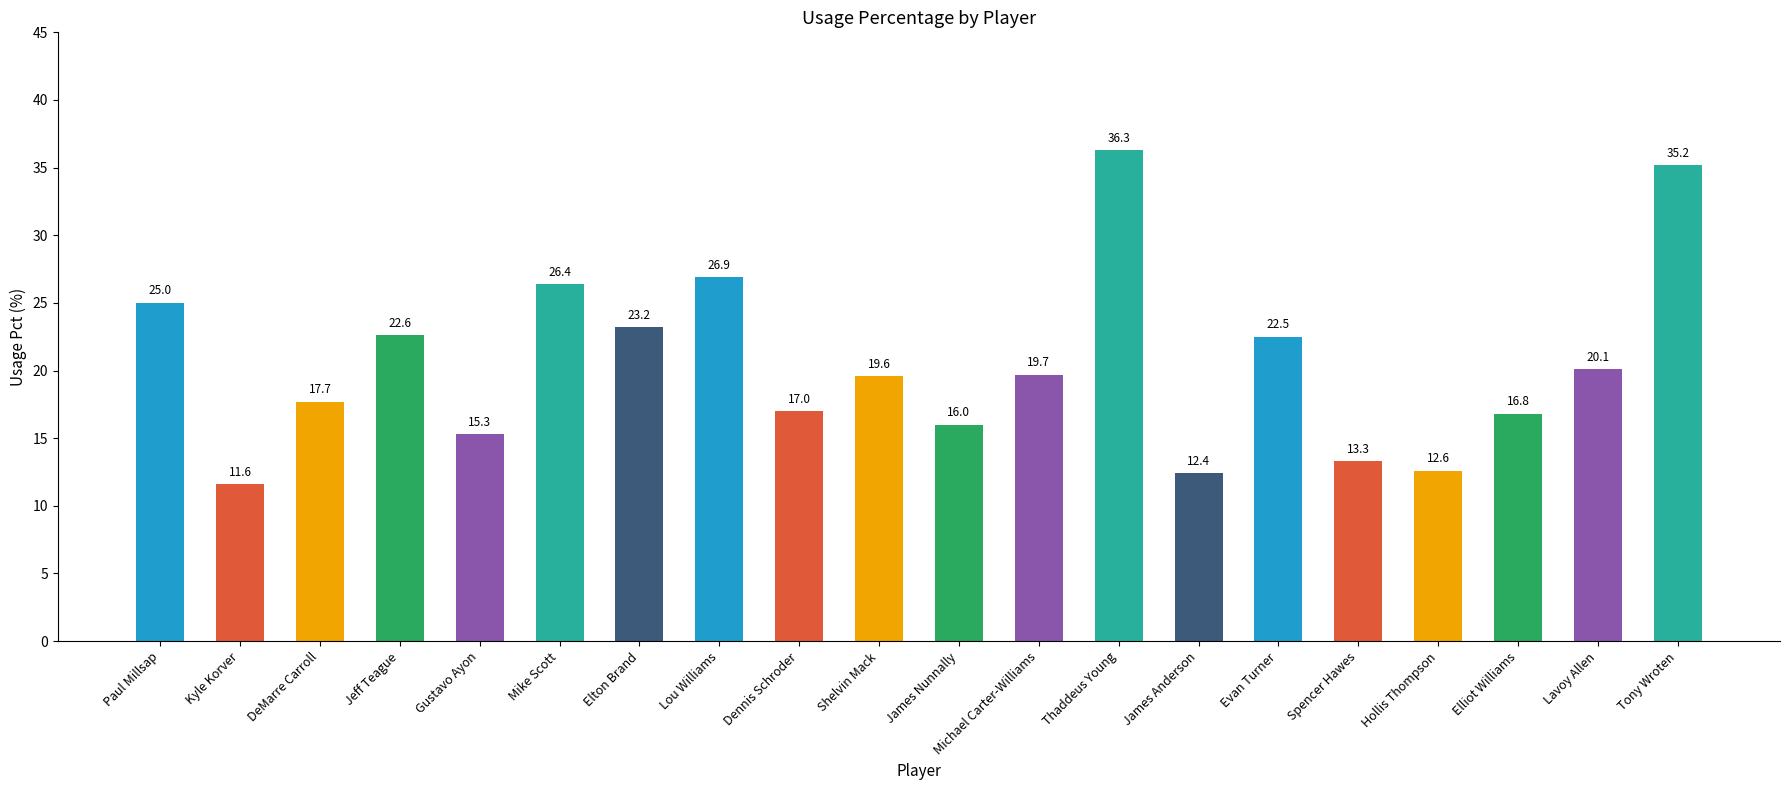

Reading left to right, what are all the values shown in this chart?

Paul Millsap=25.0	Kyle Korver=11.6	DeMarre Carroll=17.7	Jeff Teague=22.6	Gustavo Ayon=15.3	Mike Scott=26.4	Elton Brand=23.2	Lou Williams=26.9	Dennis Schroder=17.0	Shelvin Mack=19.6	James Nunnally=16.0	Michael Carter-Williams=19.7	Thaddeus Young=36.3	James Anderson=12.4	Evan Turner=22.5	Spencer Hawes=13.3	Hollis Thompson=12.6	Elliot Williams=16.8	Lavoy Allen=20.1	Tony Wroten=35.2